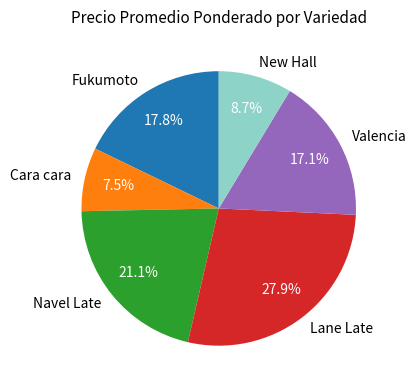

Is there a majority slice in this chart?

No